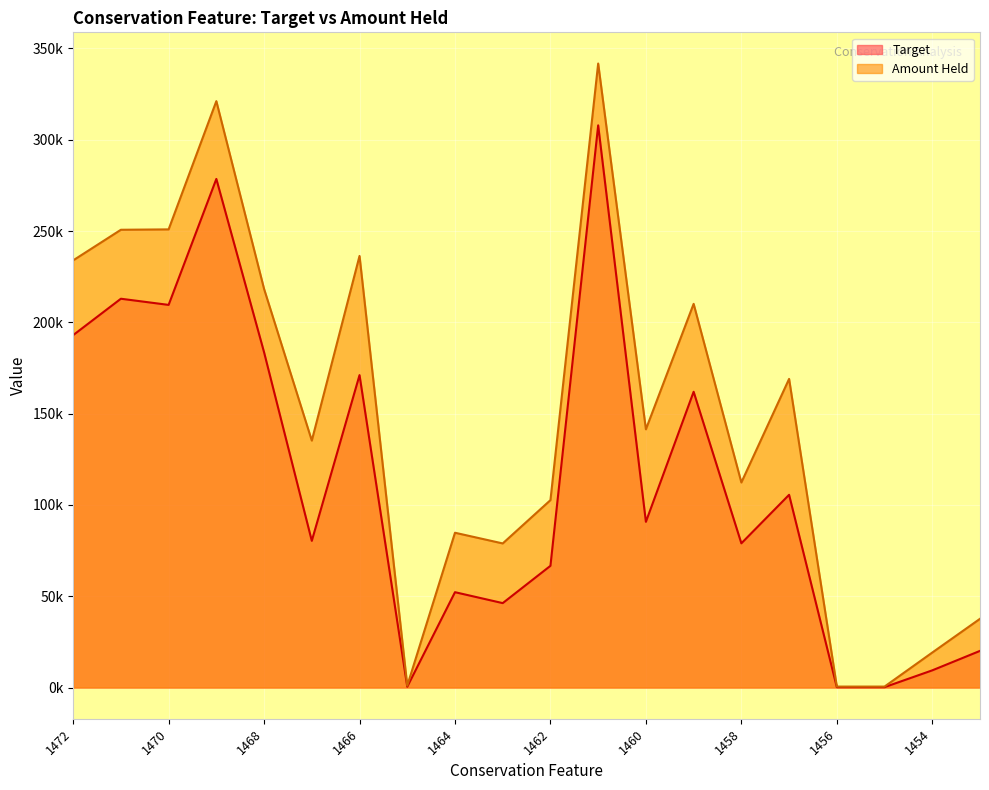

True or false: Target and Amount Held cross at least once.

False